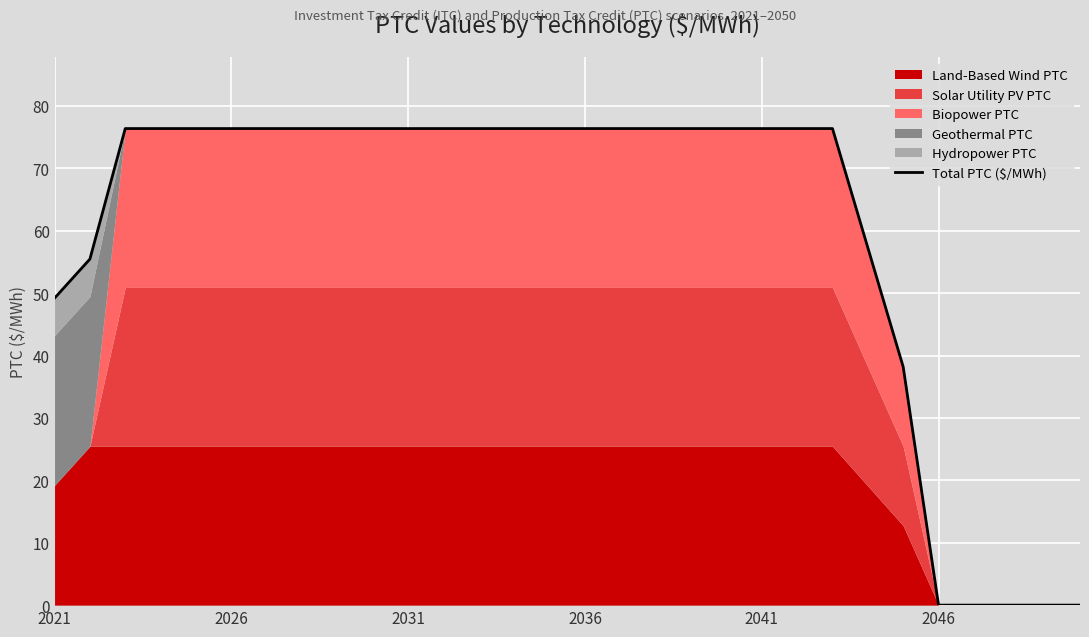

Which label corresponds to the largest value in the chart?

2031